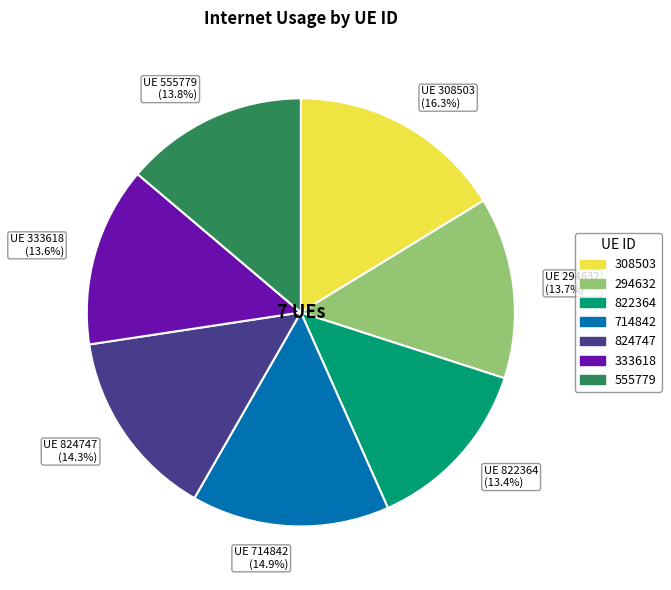

Does UE 714842 (14.9%) represent more than half of the total?

No